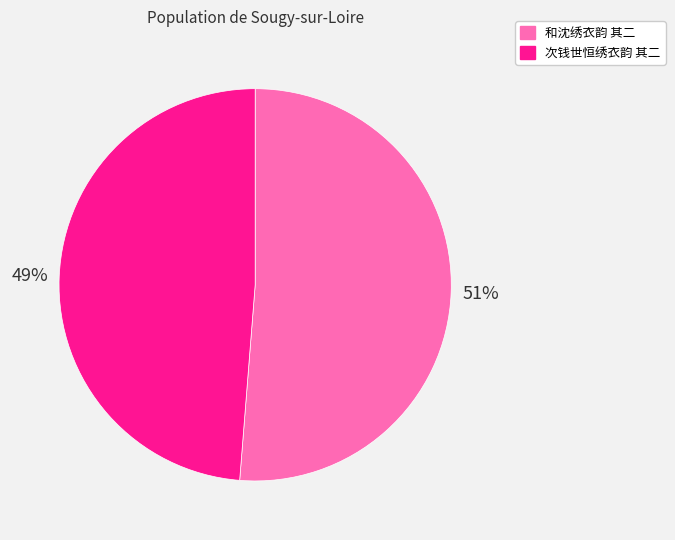

Which slice is the smallest?

次钱世恒绣衣韵 其二